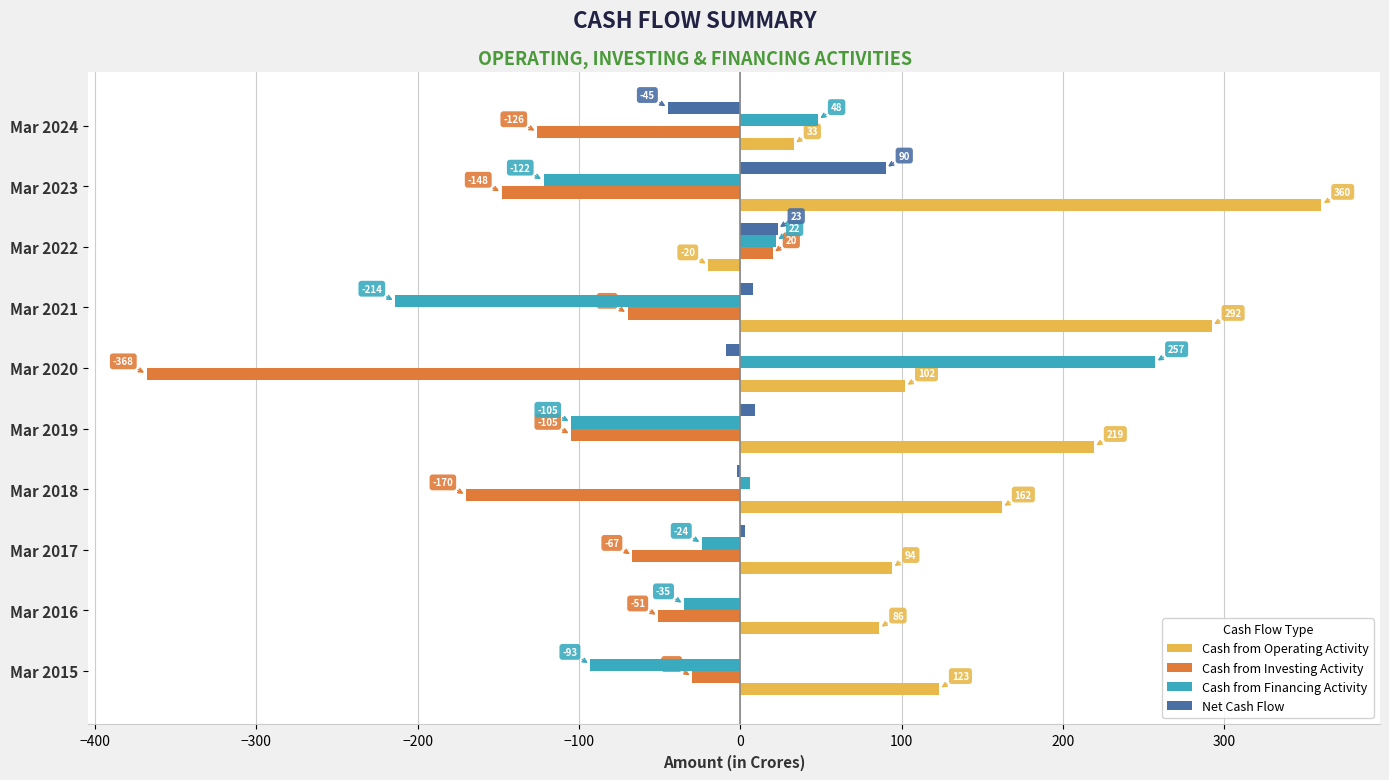

Which series has the largest total across all categories?

Cash from Operating Activity